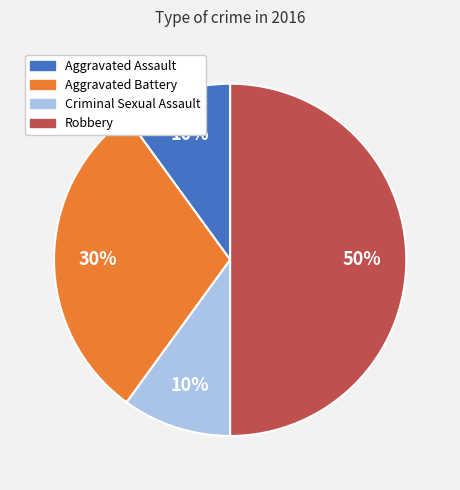

Does Criminal Sexual Assault account for over 50% of the chart?

No